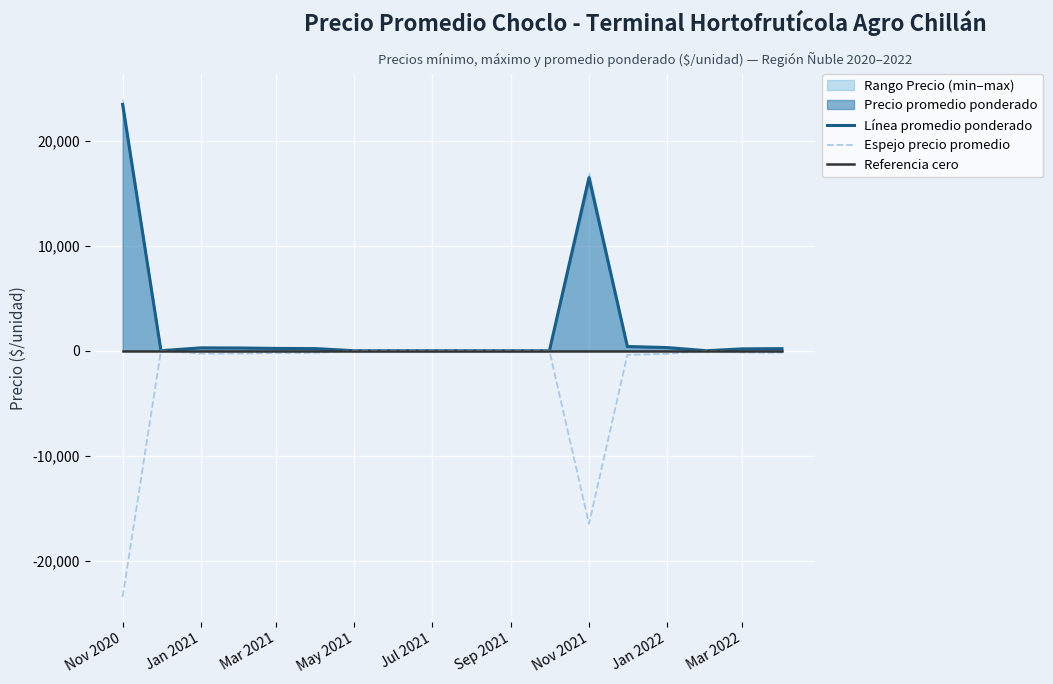

At which label does Espejo precio promedio reach its minimum?

Nov 2020